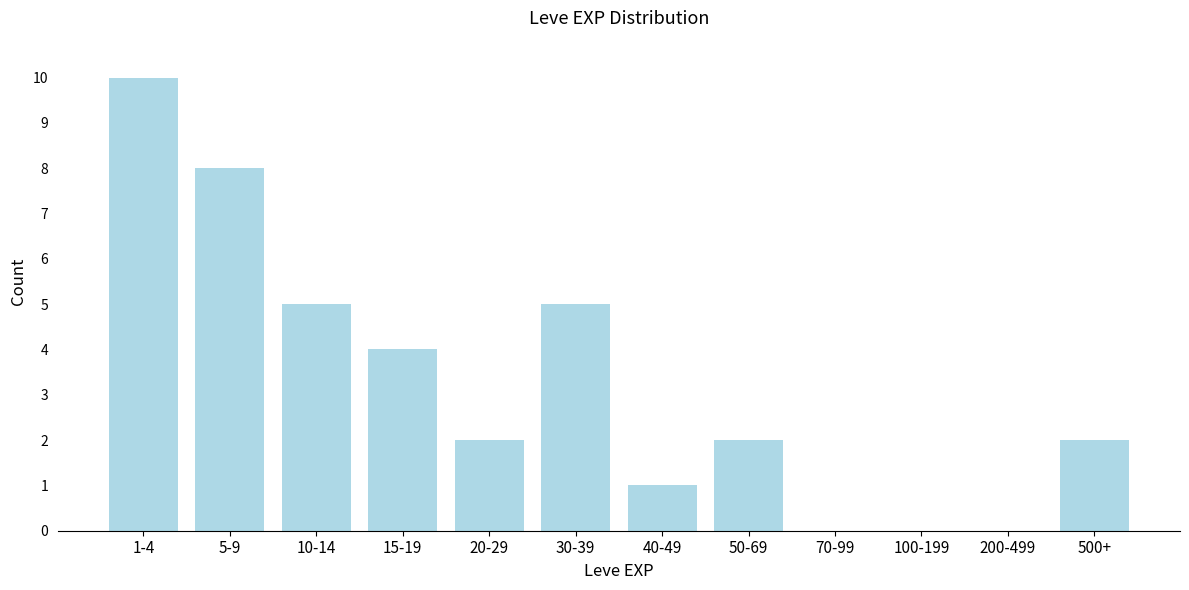

Reading left to right, transcribe all the data shown in this chart.

1-4=10	5-9=8	10-14=5	15-19=4	20-29=2	30-39=5	40-49=1	50-69=2	70-99=0	100-199=0	200-499=0	500+=2